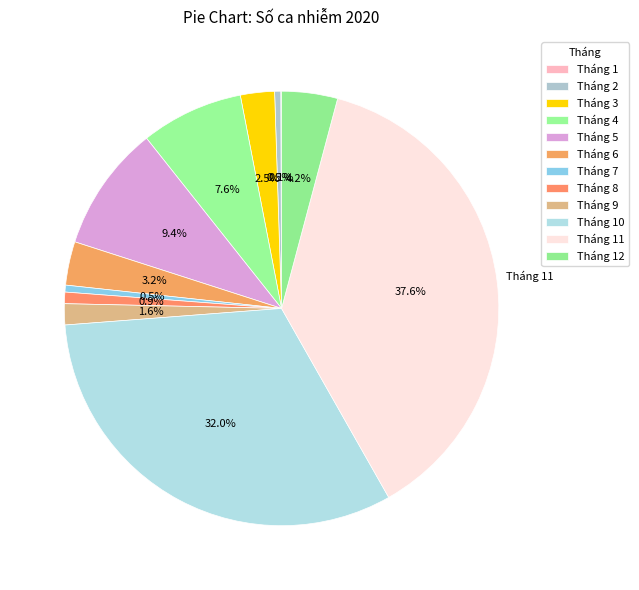

How many segments does this pie chart have?

12